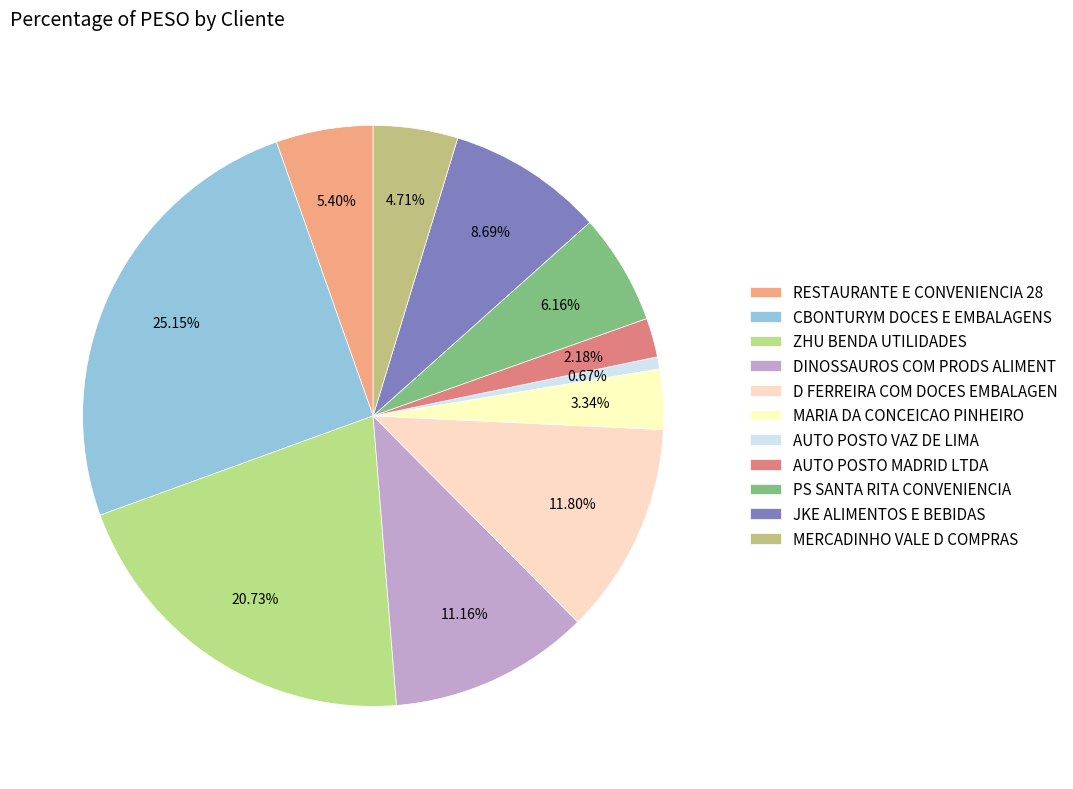

Between ZHU BENDA UTILIDADES and AUTO POSTO VAZ DE LIMA, which is larger?

ZHU BENDA UTILIDADES